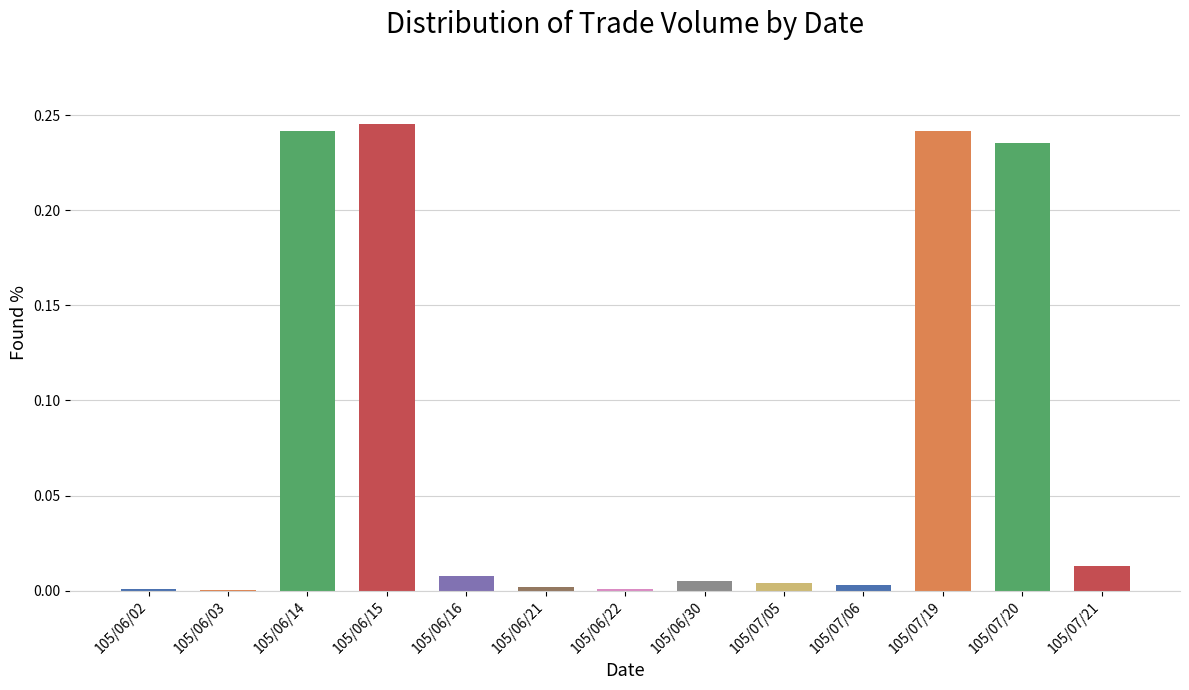

Between 105/06/15 and 105/07/20, which is larger?

105/06/15